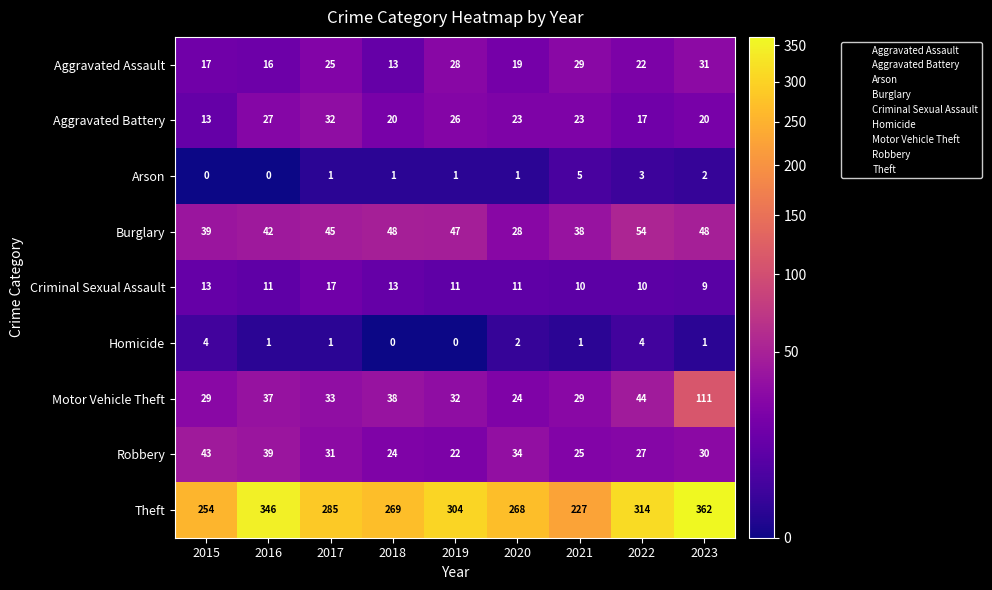

How many categories are shown in the chart?

9